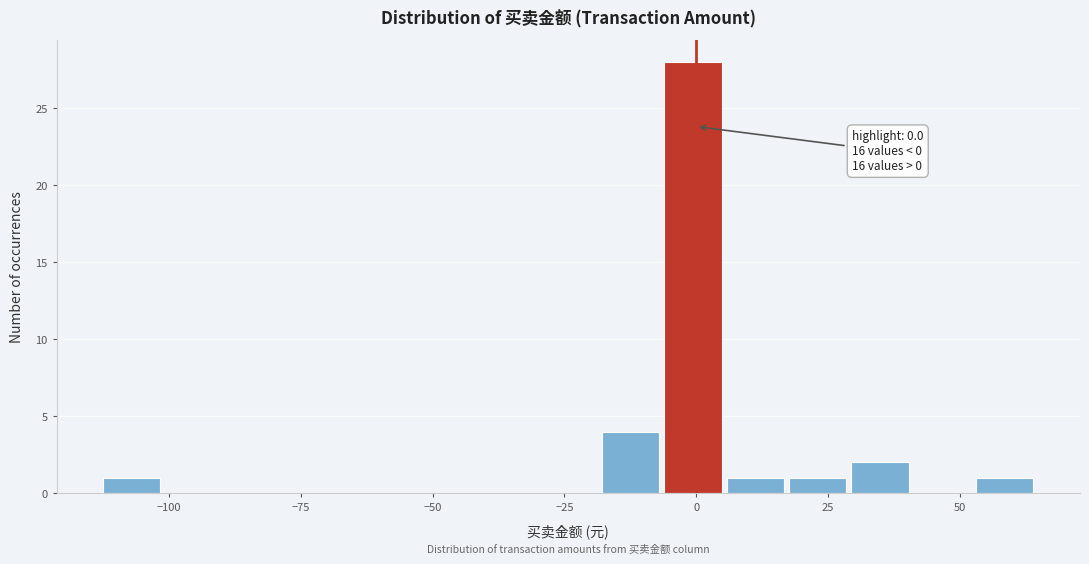

Around what value on the x-axis is the tallest bar? Give the approximate position of its centre, as read against the axis.

0